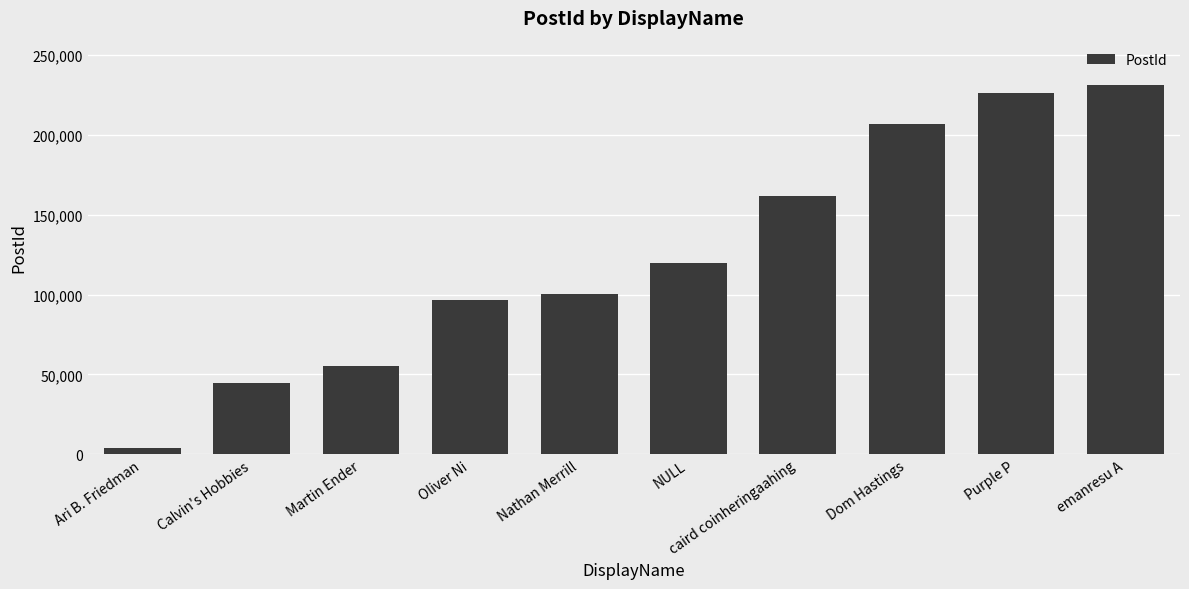

How many values are below 119791?

5